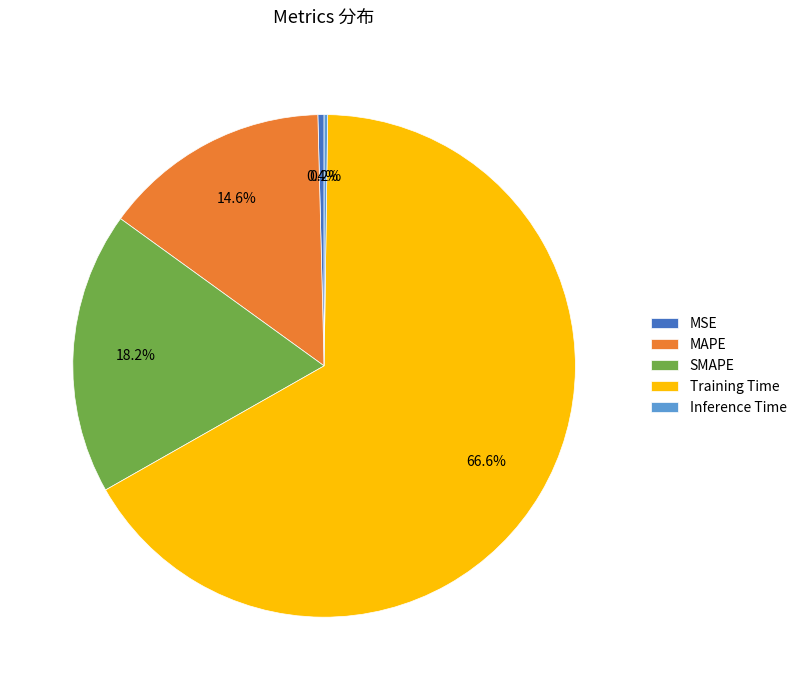

To the nearest percent, what is the difference between the largest and smallest slice percentages?

66%